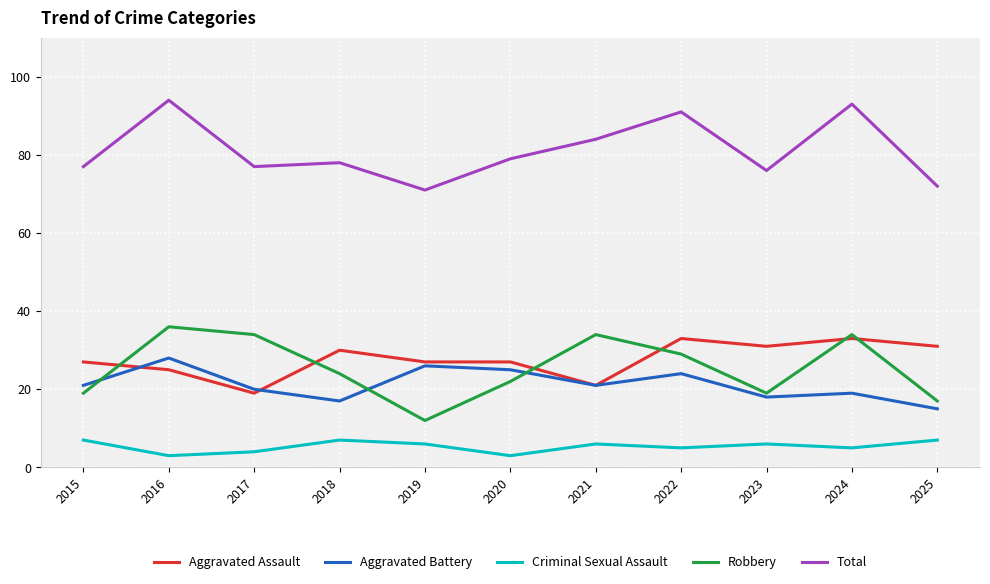

What is the total value across all series at 2024?

184